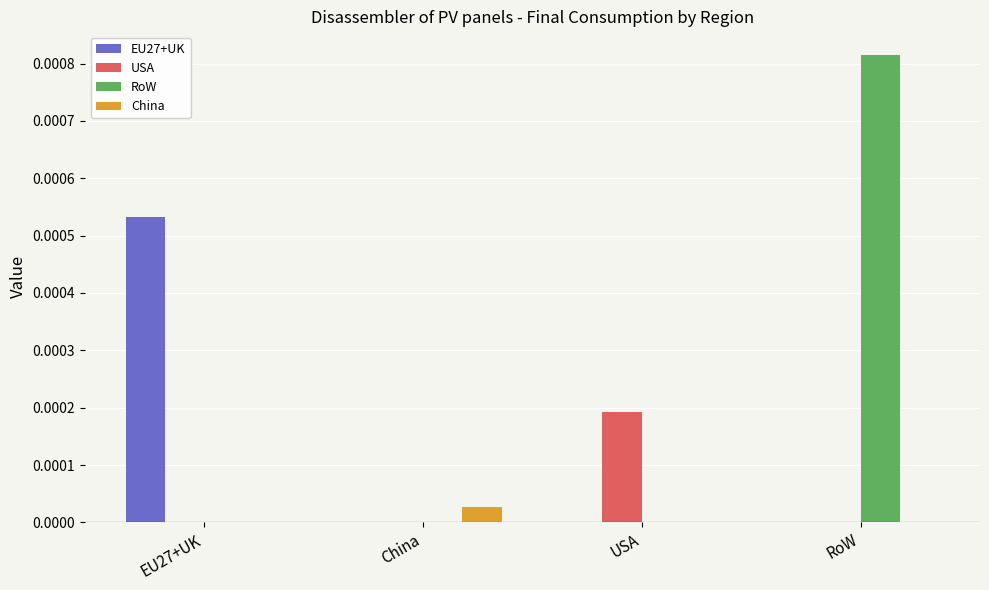

What are all the series names shown in the legend?

EU27+UK, USA, RoW, China